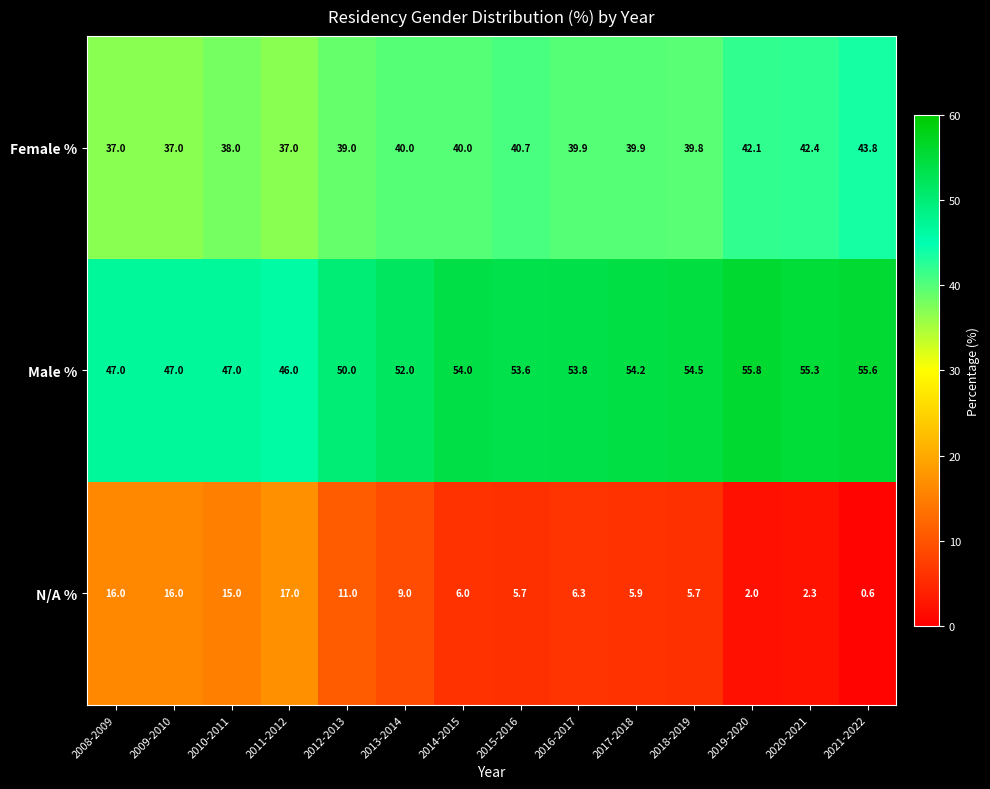

What is the spread (max minus min) of values at 2008-2009?

31.0